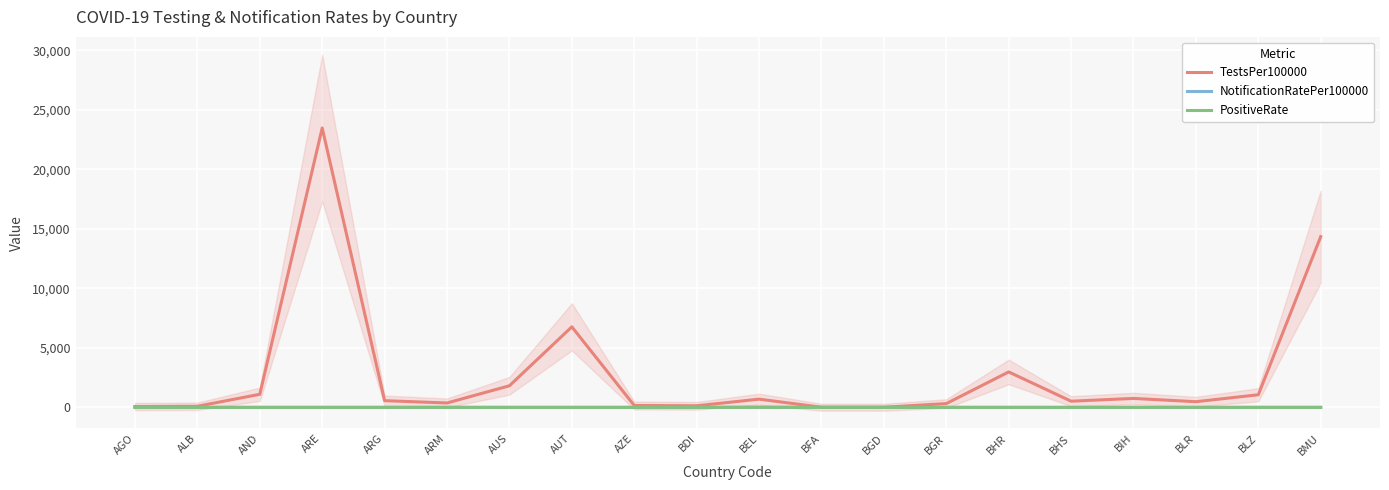

Between BGD and BEL, which is larger?

BEL